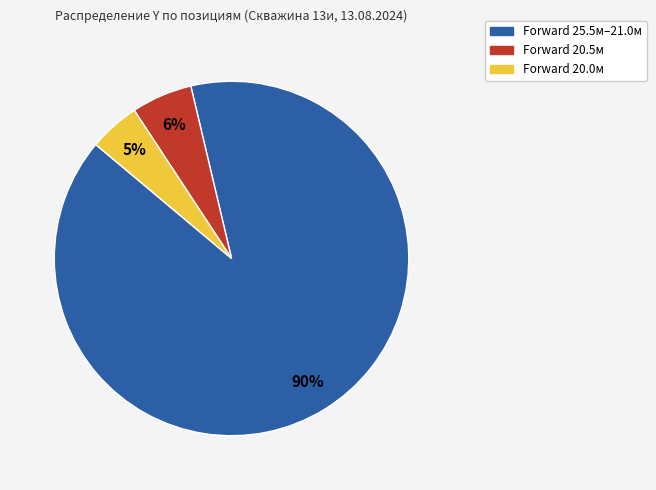

To the nearest percent, what is the average slice percentage?

33%